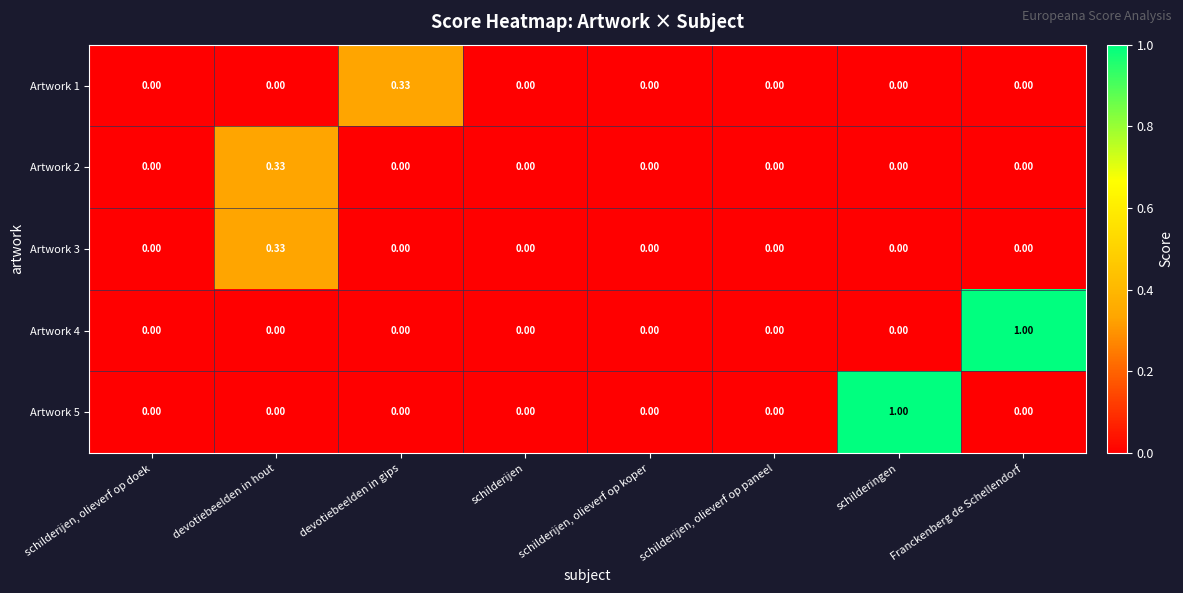

Is the value of Artwork 1 at schilderijen, olieverf op doek greater than the value of Artwork 2 at devotiebeelden in hout?

No